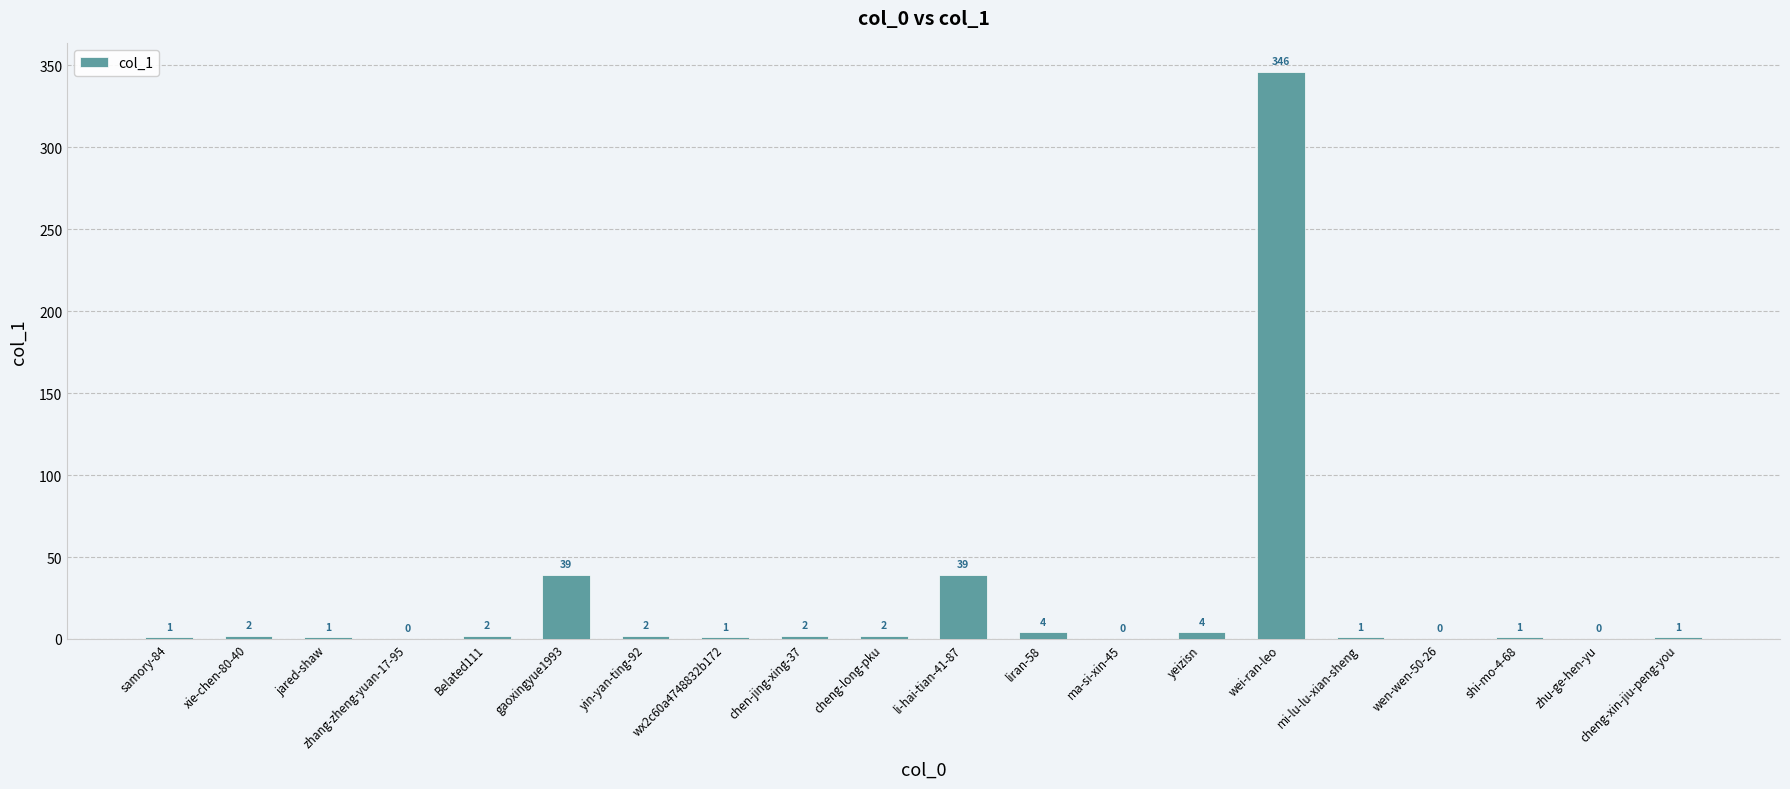

What is the sum of all values?

448